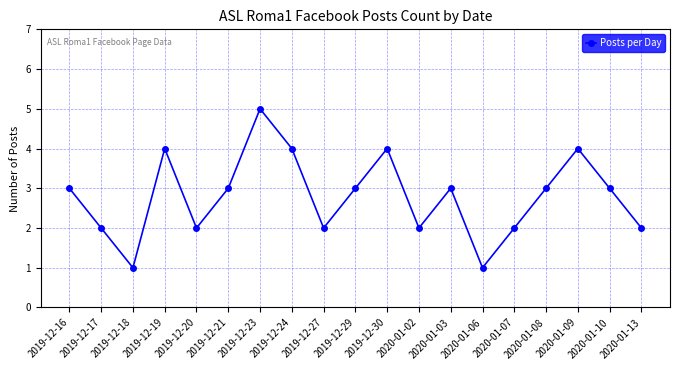

What is the change in value from 2019-12-17 to 2020-01-03?

+1